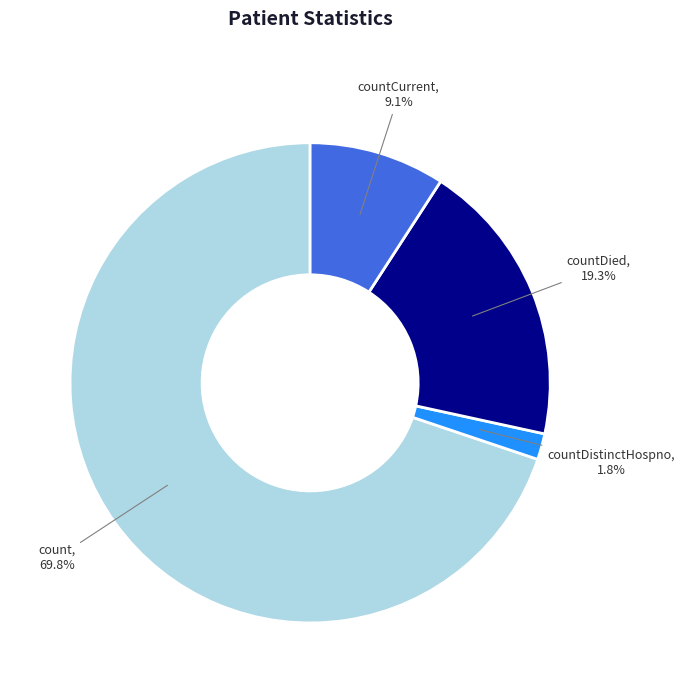

Do countDied and countCurrent together represent more than half of the pie?

No